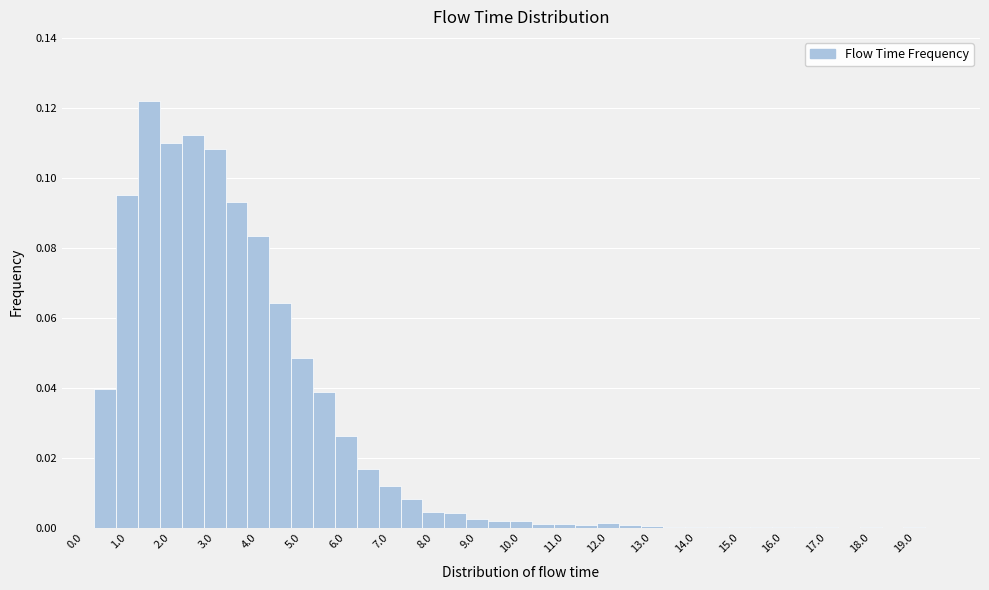

Over which range of the x-axis is the bar tallest?

1.25 to 1.75